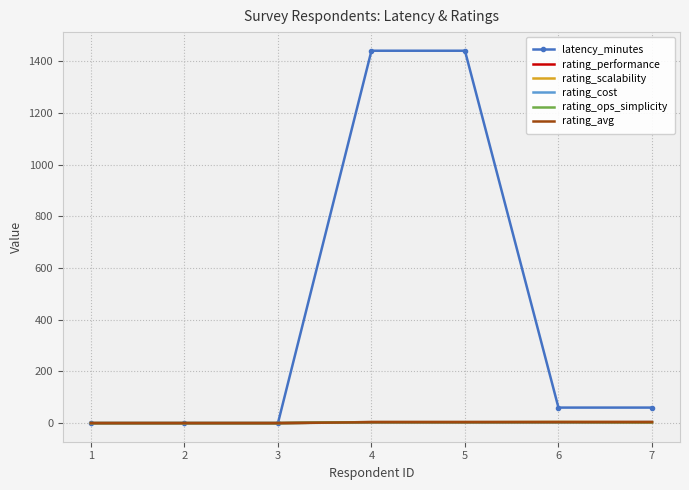

Which series changed the most between 3 and 7?

latency_minutes